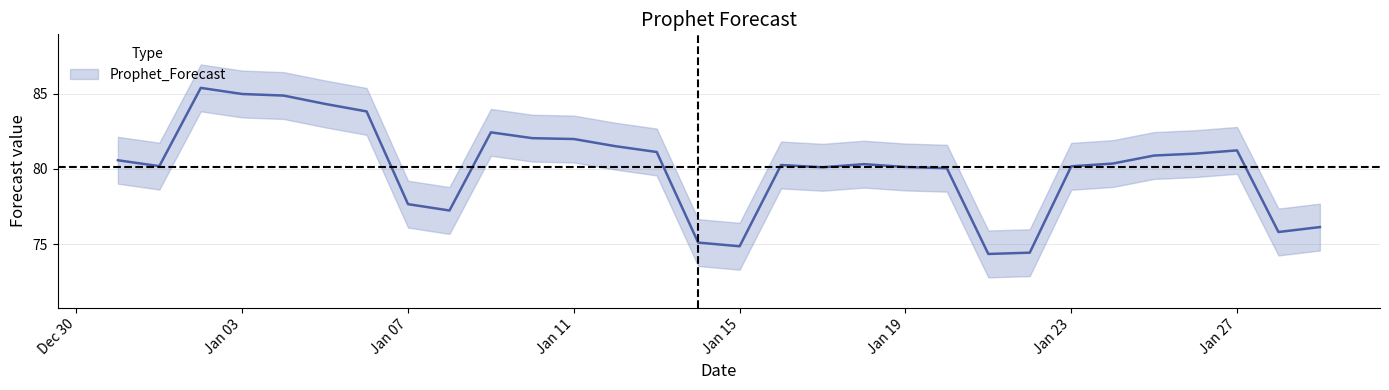

How many lines are shown in the chart?

1